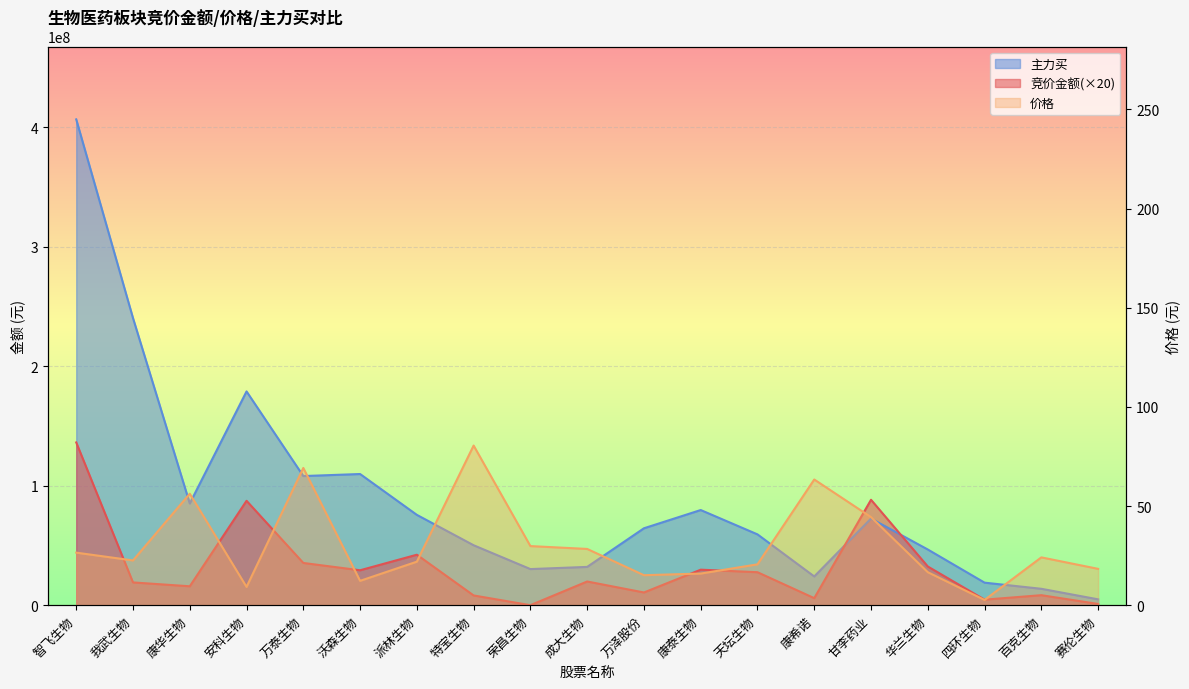

What is the difference between the 价格 values at 成大生物 and 特宝生物?

52.1